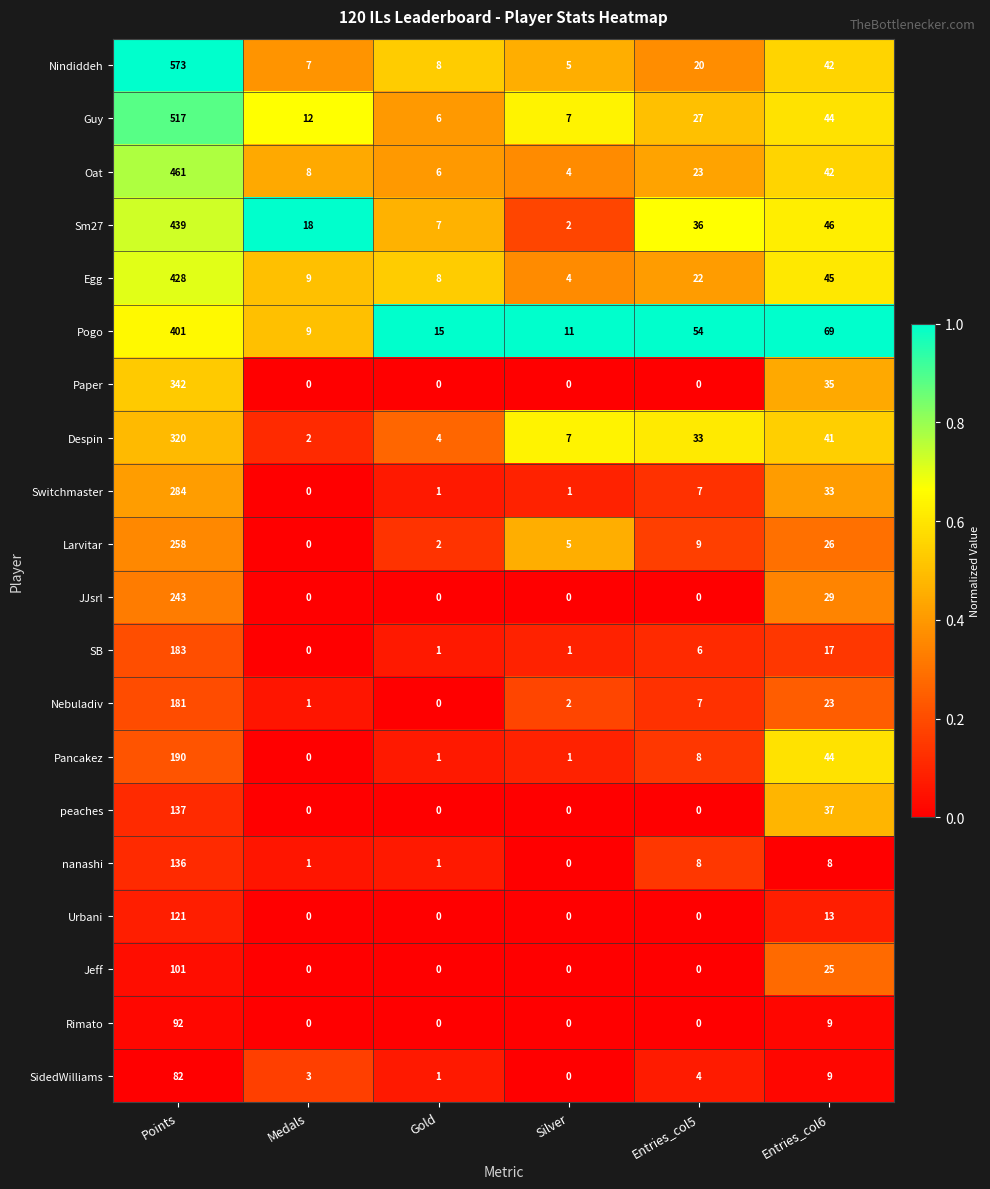

What is the approximate value of Egg at Entries_col6, to the nearest 5?

45